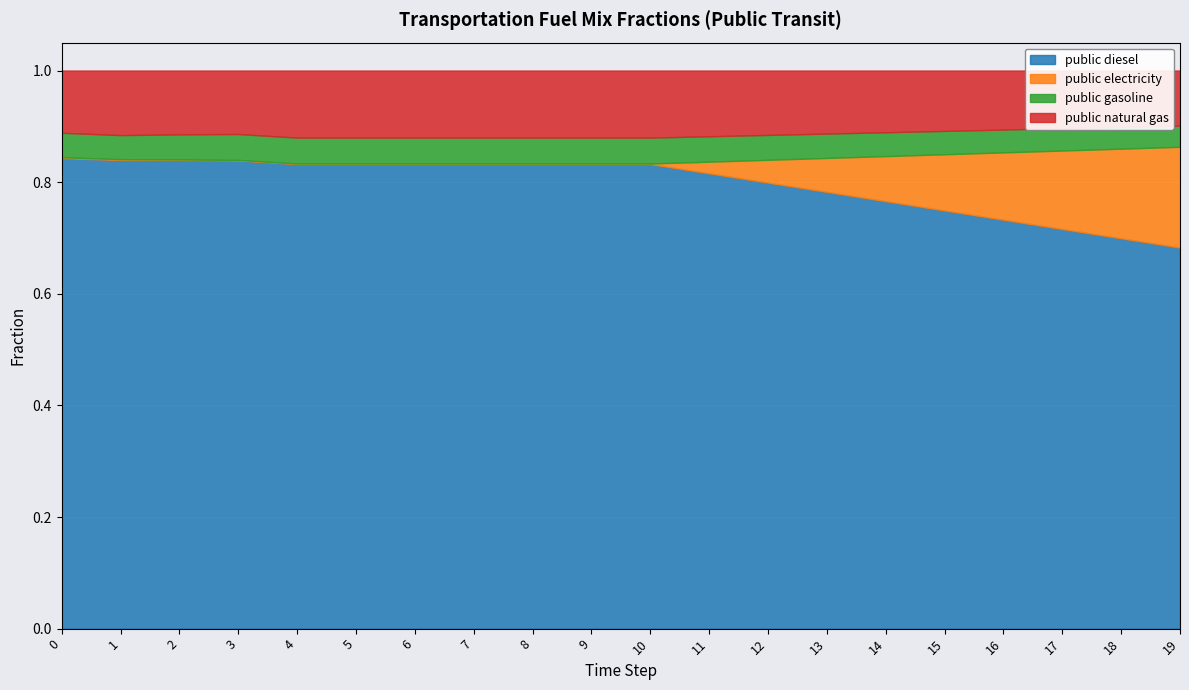

Reading left to right, transcribe all the data shown in this chart.

frac_trns_fuelmix_public_diesel: 0=0.8	1=0.8	2=0.8	3=0.8	4=0.8	5=0.8	6=0.8	7=0.8	8=0.8	9=0.8	10=0.8	11=0.8	12=0.8	13=0.8	14=0.8	15=0.7	16=0.7	17=0.7	18=0.7	19=0.7
frac_trns_fuelmix_public_electricity: 0=0.0	1=0.0	2=0.0	3=0.0	4=0.0	5=0.0	6=0.0	7=0.0	8=0.0	9=0.0	10=0.0	11=0.0	12=0.0	13=0.1	14=0.1	15=0.1	16=0.1	17=0.1	18=0.2	19=0.2
frac_trns_fuelmix_public_gasoline: 0=0.0	1=0.0	2=0.0	3=0.0	4=0.0	5=0.0	6=0.0	7=0.0	8=0.0	9=0.0	10=0.0	11=0.0	12=0.0	13=0.0	14=0.0	15=0.0	16=0.0	17=0.0	18=0.0	19=0.0
frac_trns_fuelmix_public_natural_gas: 0=0.1	1=0.1	2=0.1	3=0.1	4=0.1	5=0.1	6=0.1	7=0.1	8=0.1	9=0.1	10=0.1	11=0.1	12=0.1	13=0.1	14=0.1	15=0.1	16=0.1	17=0.1	18=0.1	19=0.1